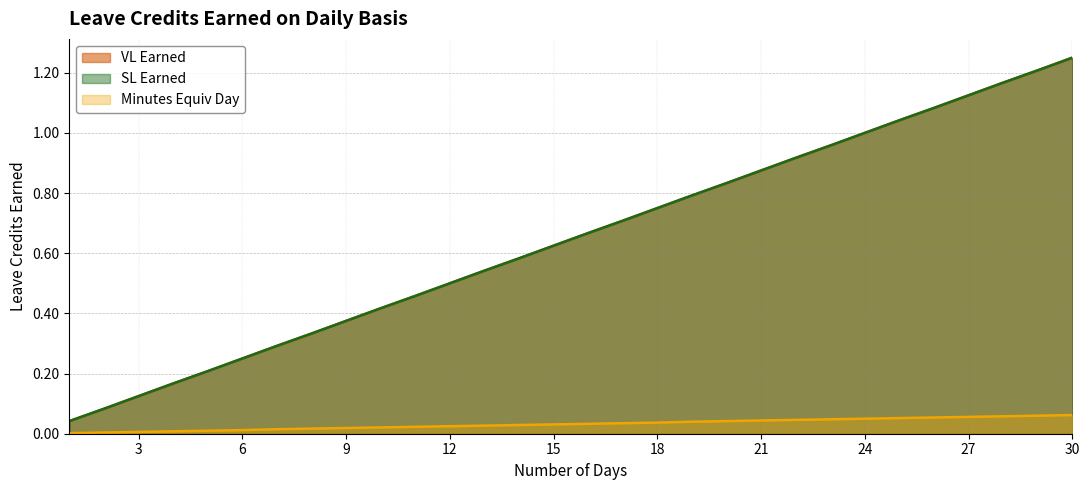

What is the greatest value displayed?

1.2